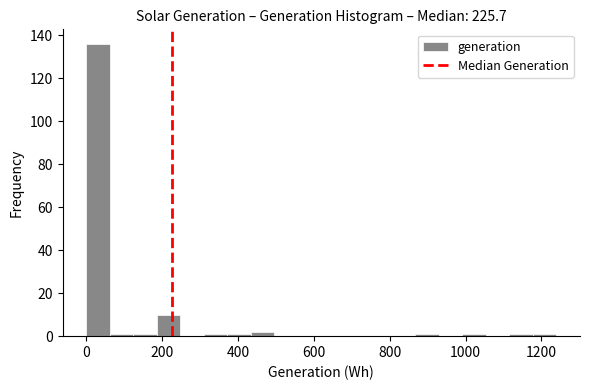

Read against the x-axis, roughly where is the centre of the tallest bar?

40